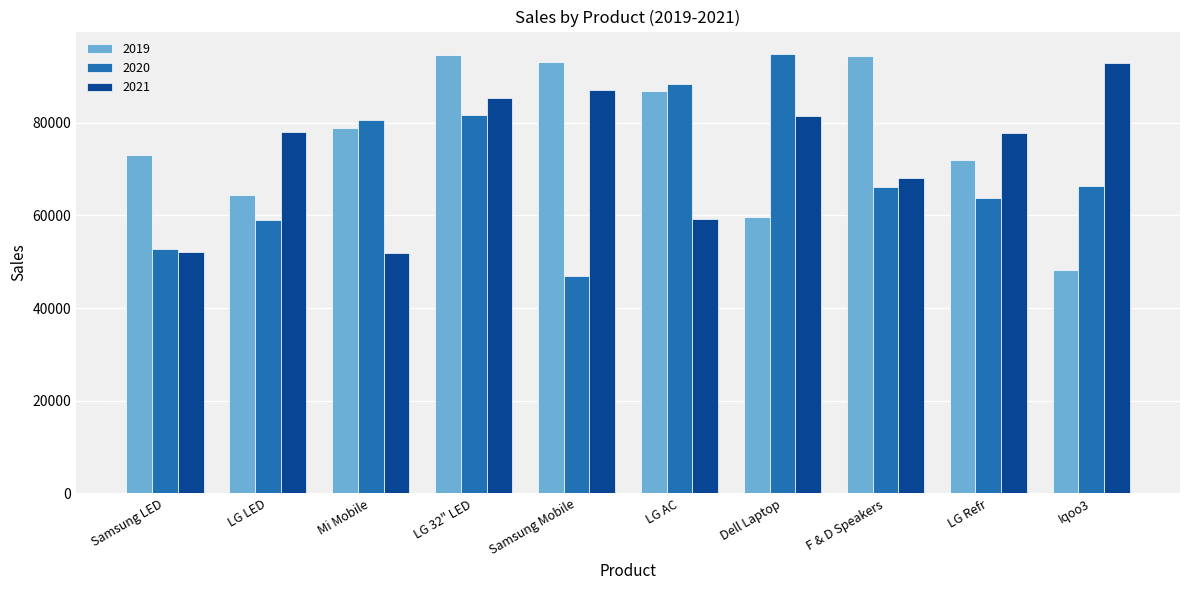

At which label is 2021 closest to 72321?

F & D Speakers